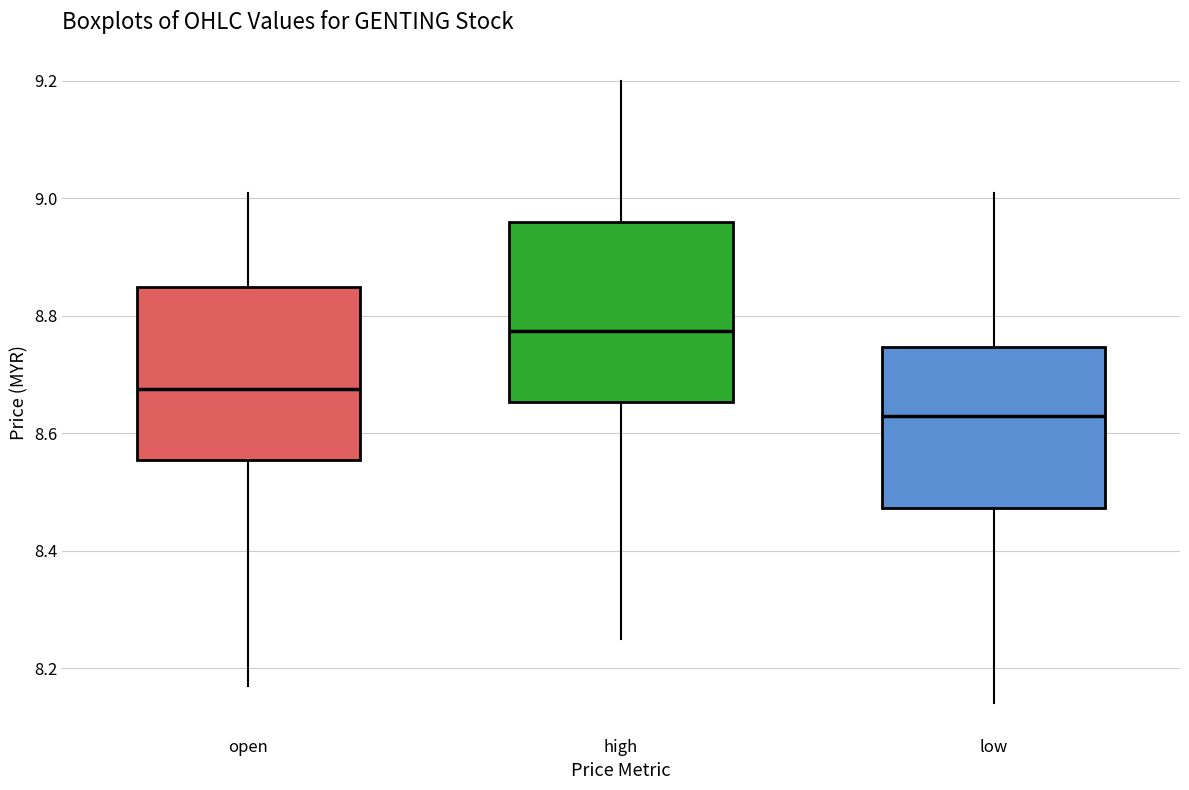

Where does the upper whisker of the box for open end on the y-axis? The values are not printed on the chart, so give them approximately, as read against the axis.

9.02